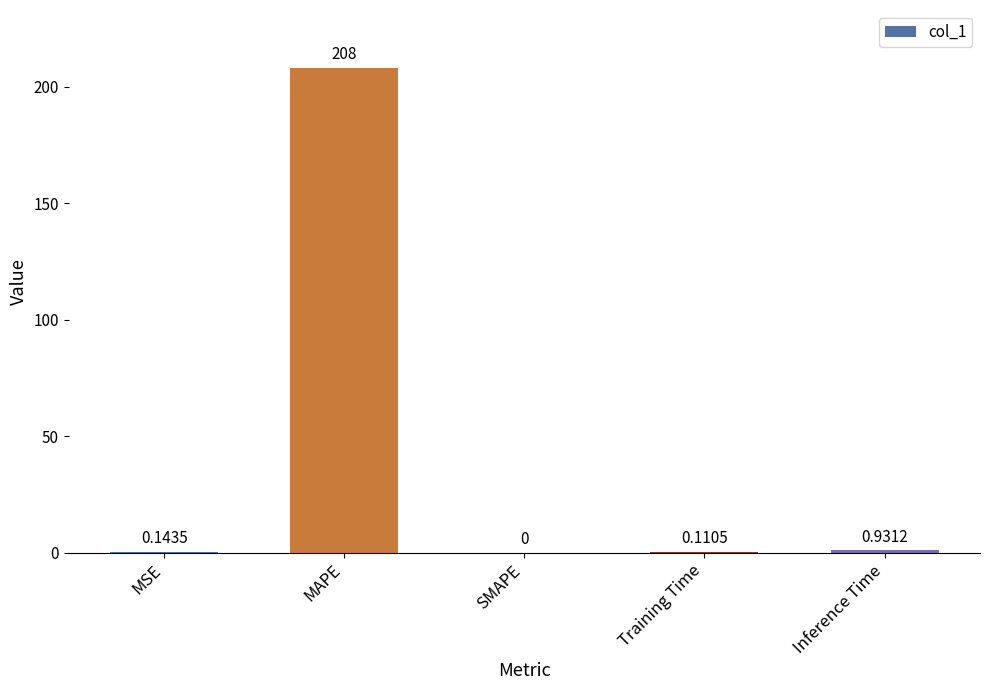

Which category has the highest value across all series?

MAPE